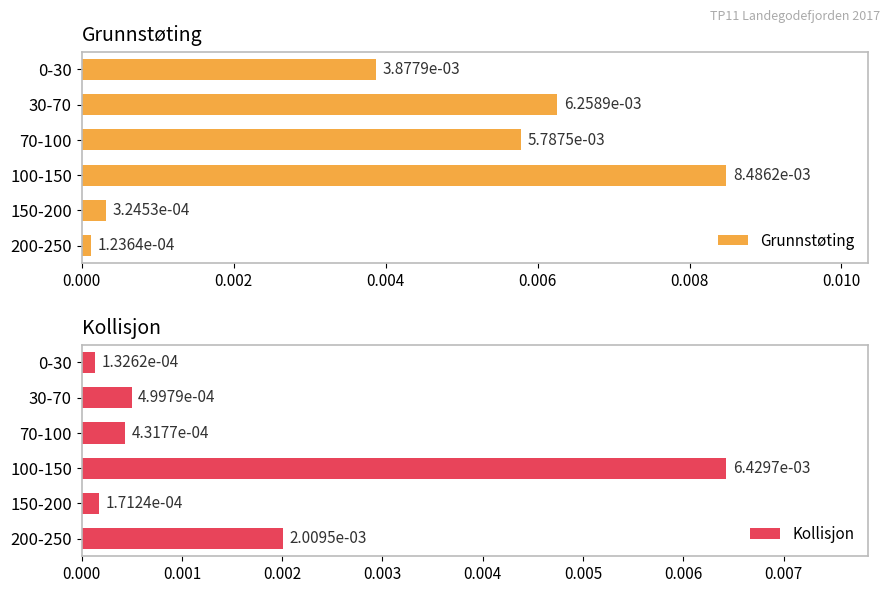

At which label is Grunnstøting closest to 0?

200-250